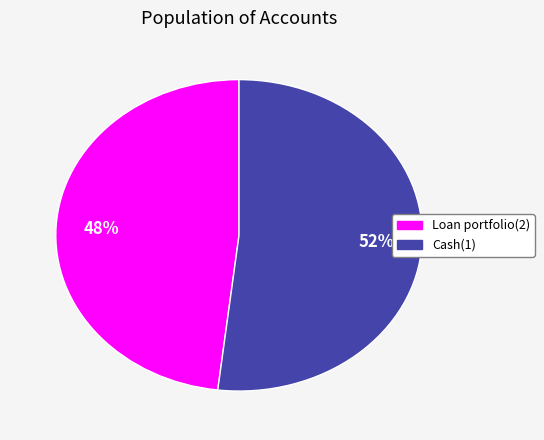

What percentage is the Cash(1) slice, to the nearest percent?

52%